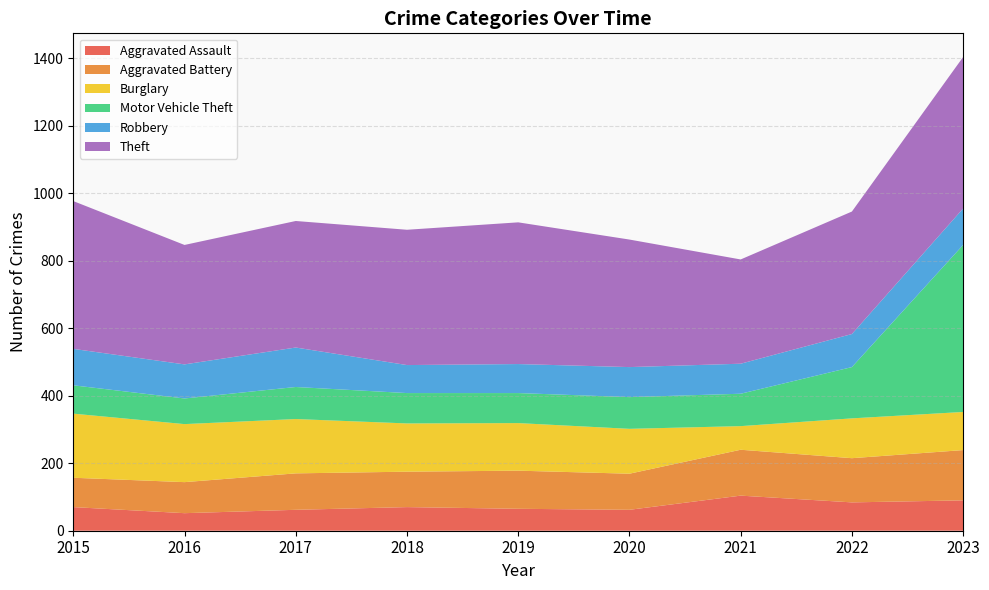

Reading left to right, list all the values displayed in this chart.

Aggravated Assault: 2015=70	2016=52	2017=62	2018=70	2019=65	2020=62	2021=104	2022=84	2023=90
Aggravated Battery: 2015=87	2016=92	2017=108	2018=105	2019=113	2020=107	2021=136	2022=131	2023=149
Burglary: 2015=190	2016=172	2017=161	2018=143	2019=141	2020=133	2021=70	2022=118	2023=113
Motor Vehicle Theft: 2015=84	2016=76	2017=95	2018=90	2019=89	2020=94	2021=96	2022=152	2023=495
Robbery: 2015=108	2016=101	2017=117	2018=83	2019=86	2020=89	2021=89	2022=98	2023=108
Theft: 2015=438	2016=354	2017=375	2018=401	2019=420	2020=378	2021=309	2022=363	2023=449